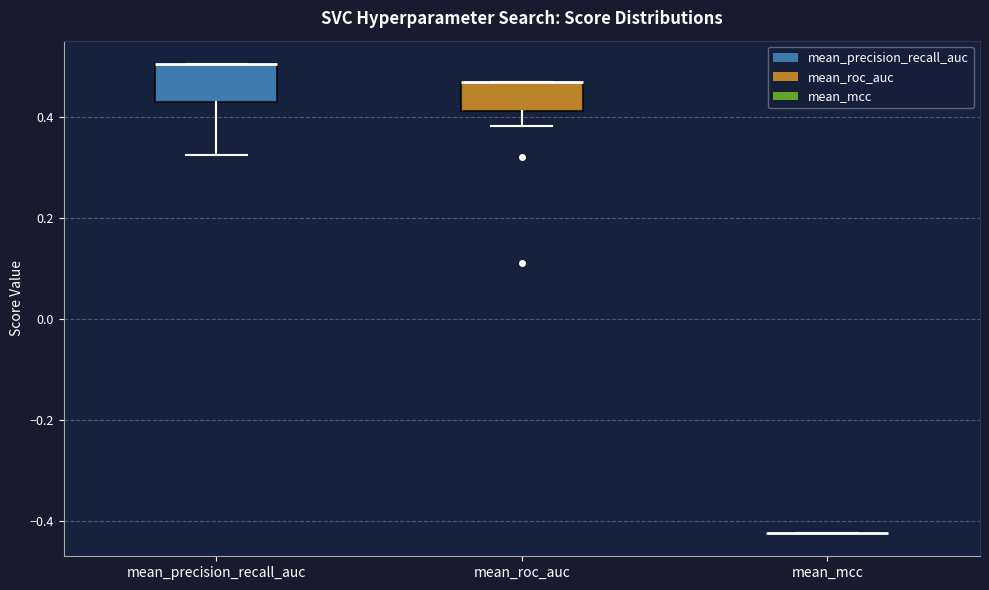

Reading left to right, read every box against the y-axis: the position of its median line, the range the box covers, and the ends of its whiskers. The values are not printed on the chart, so give them approximately, as read against the axis.

mean_precision_recall_auc: median 0.50 (drawn on the box's upper edge), box 0.44 to 0.50, whiskers 0.32 to 0.50
mean_roc_auc: median 0.46 (drawn on the box's upper edge), box 0.42 to 0.46, whiskers 0.38 to 0.46
mean_mcc: box collapsed to a line at -0.42, whiskers -0.42 to -0.42